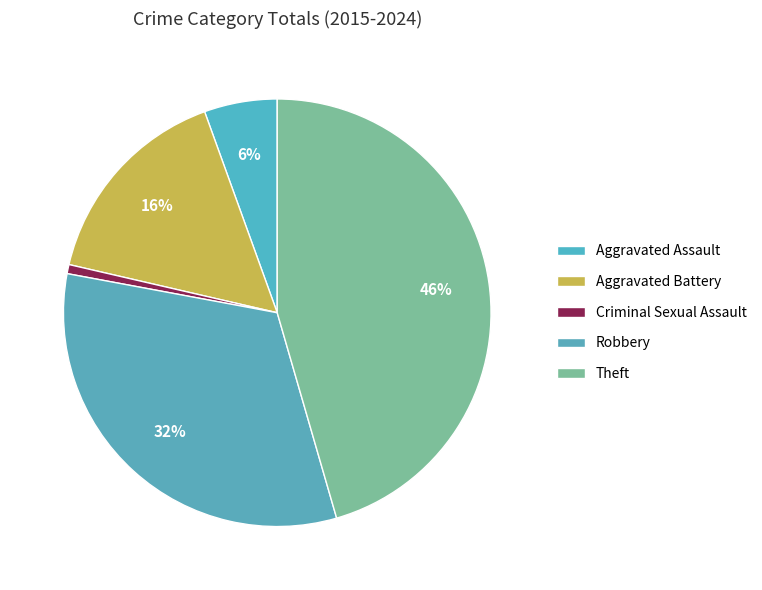

What is the ratio of the value at Theft to the value at Robbery?

1.4